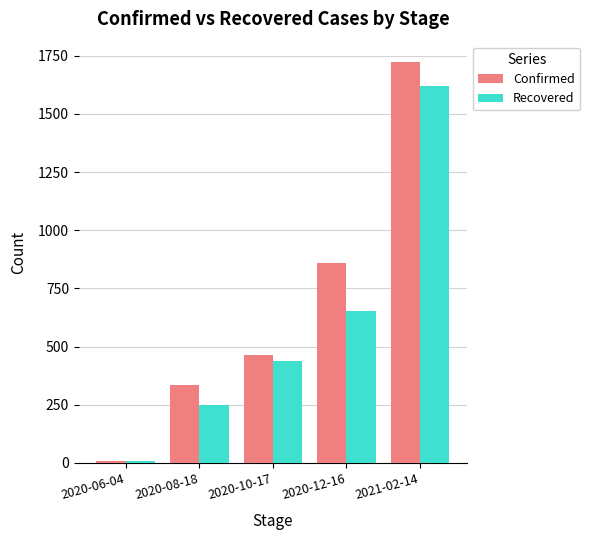

What is the total value across all series at 2020-06-04?

20